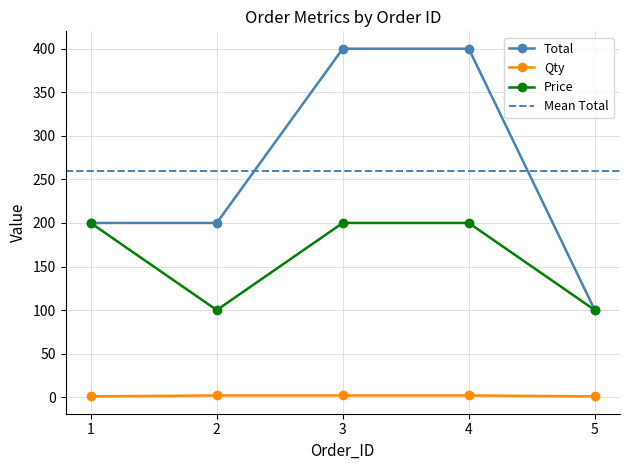

Which series changed the most between 1 and 3?

Total